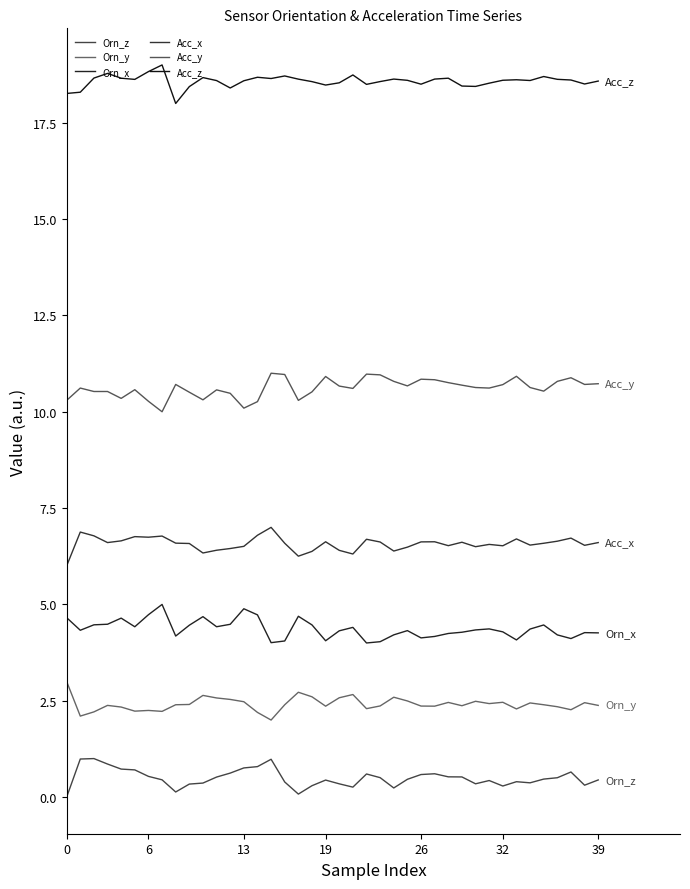

Is this an area chart (filled region under the line)?

No